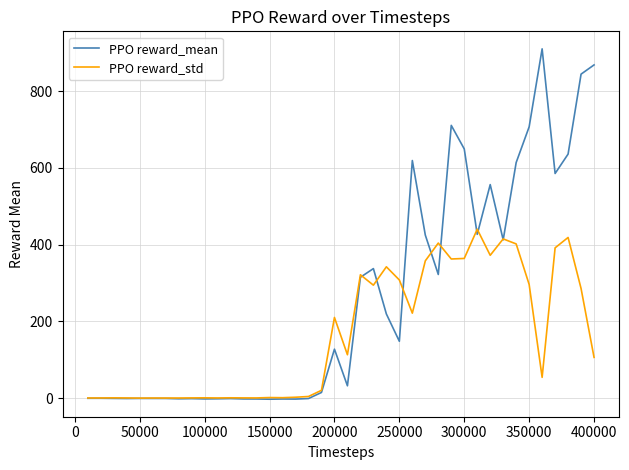

Which series has the largest total across all categories?

PPO reward_mean